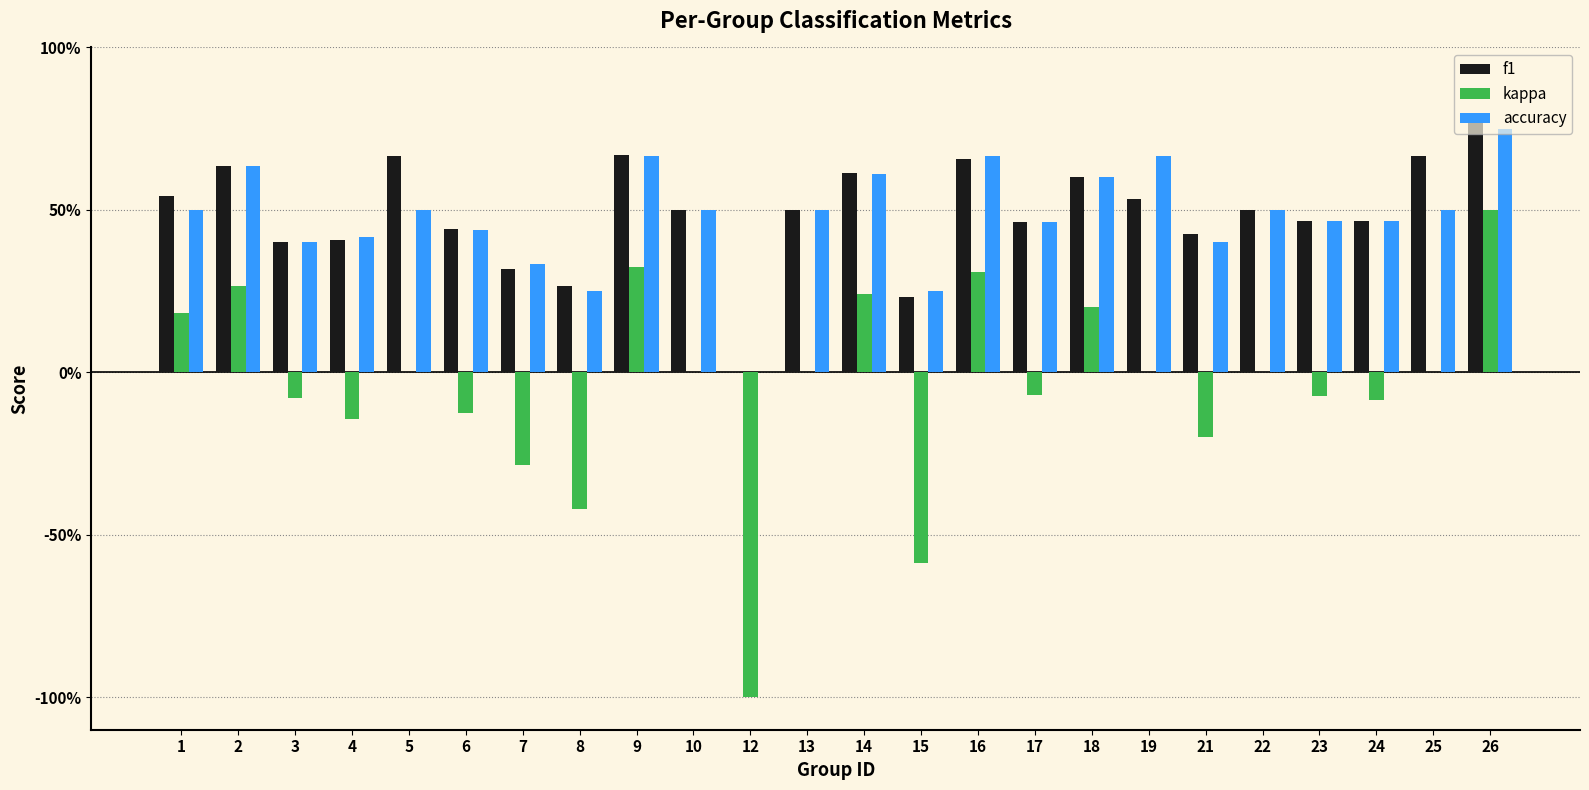

The value of accuracy at 24 is 0.5. True or false?

True